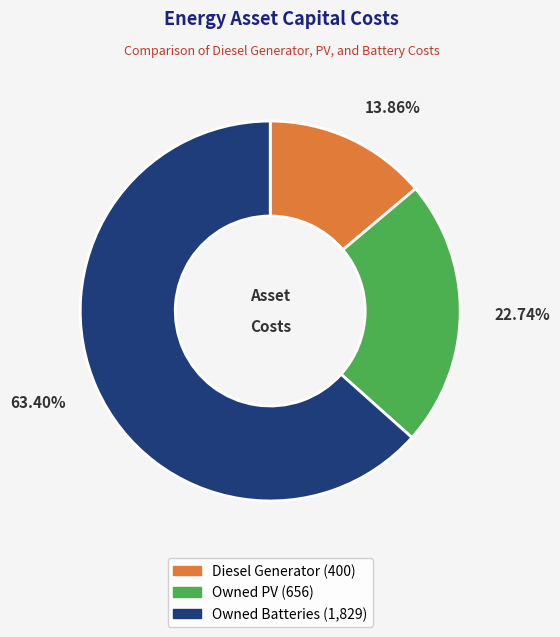

Approximately how many times larger is the value at Owned Batteries compared to Diesel Generator?

4.6